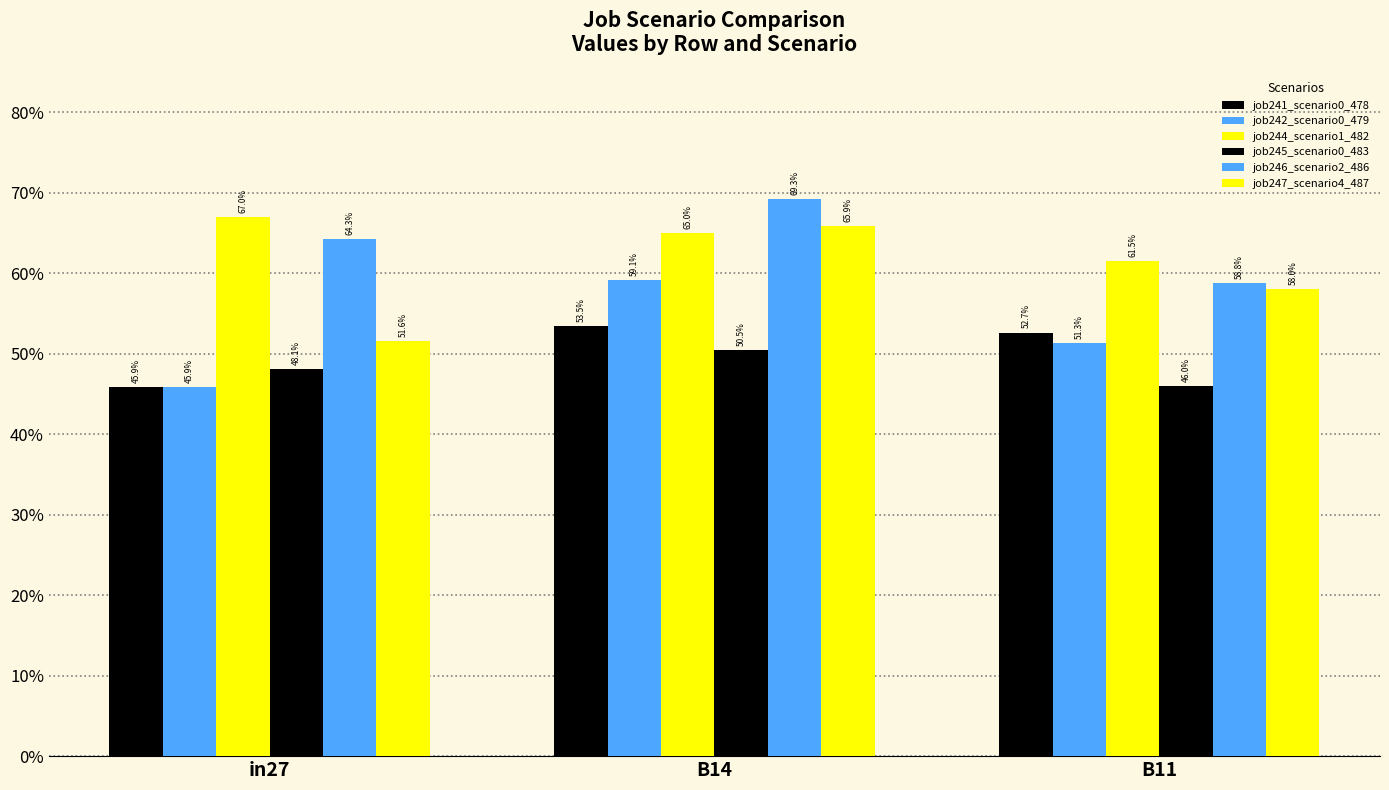

Are the bars horizontal?

No